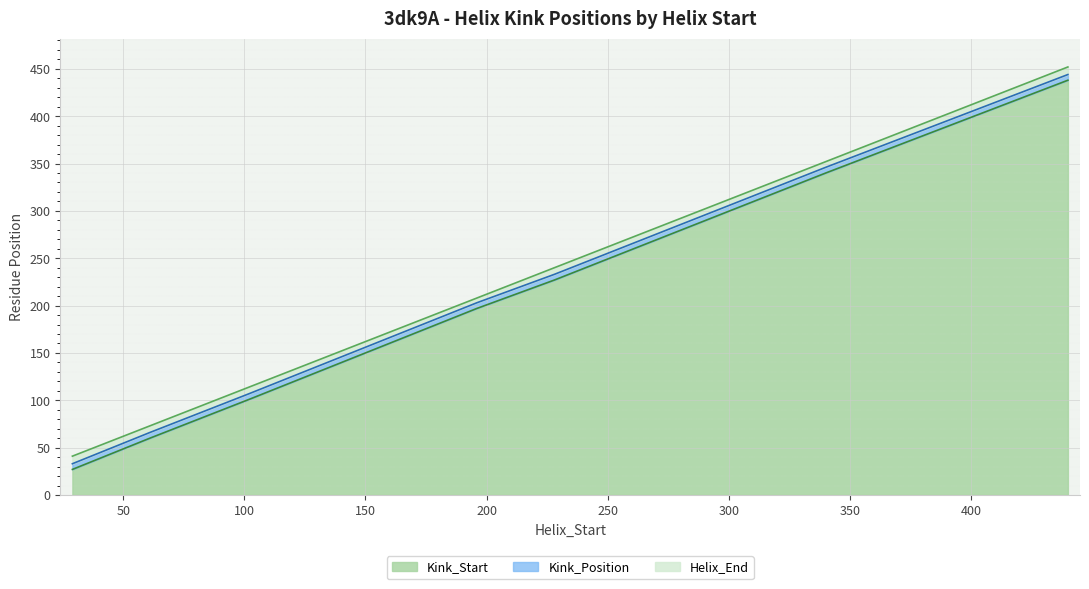

The Kink_Position series shows 114 at 196. True or false?

False